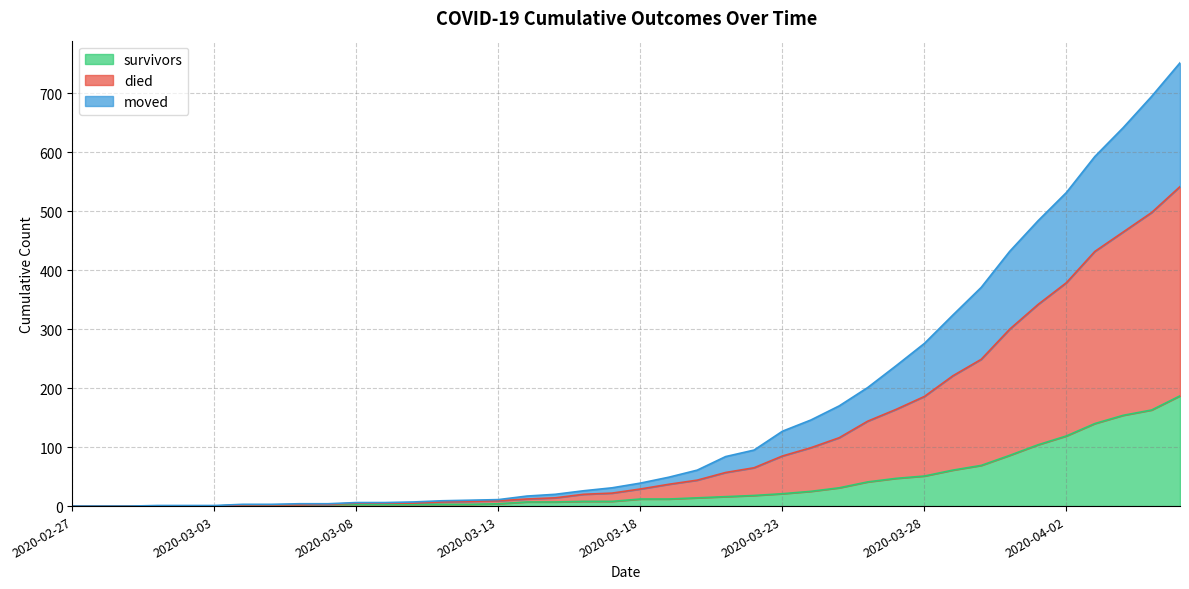

What is the highest value of the survivors series?

187